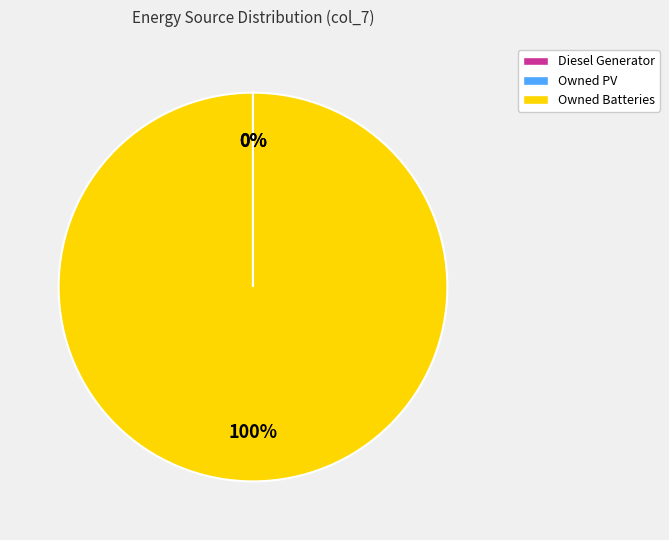

Which slice represents more than half of the pie?

Owned Batteries